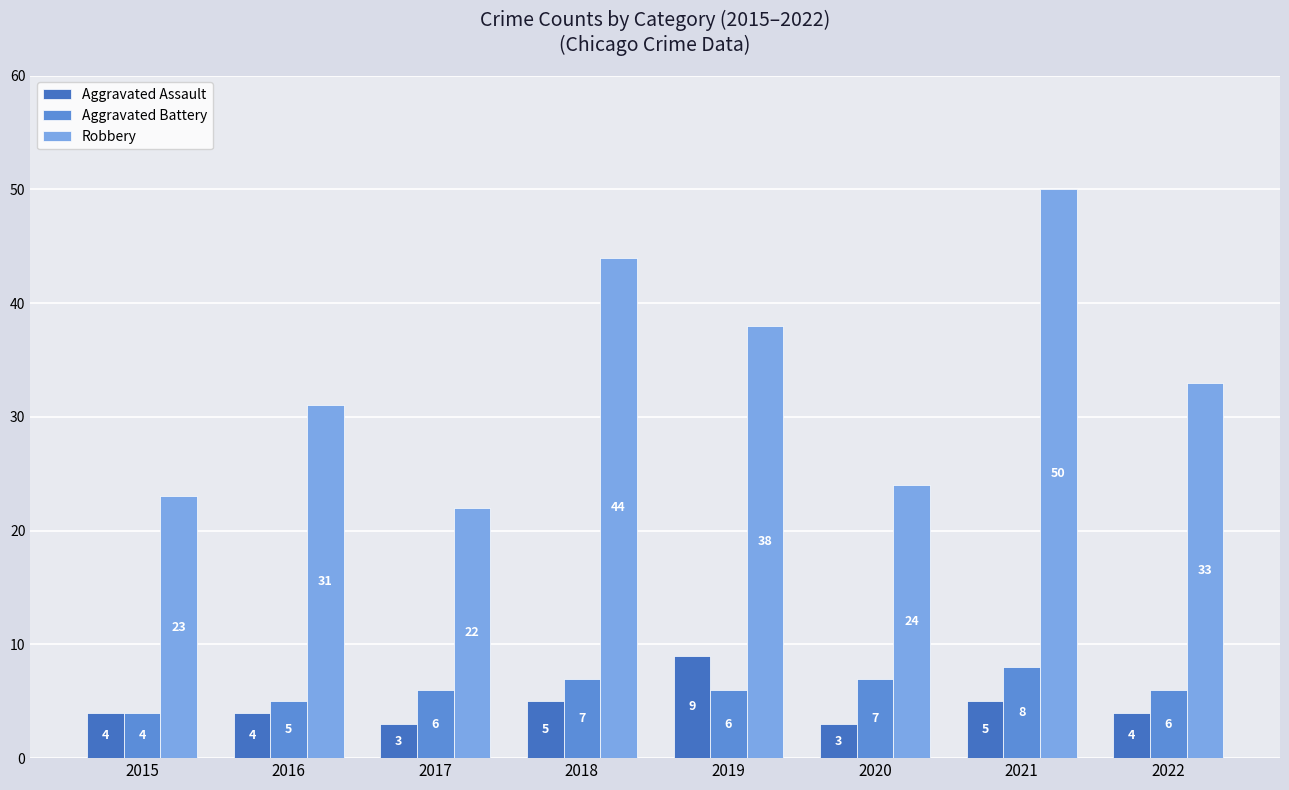

The value of Robbery at 2018 is 44. True or false?

True